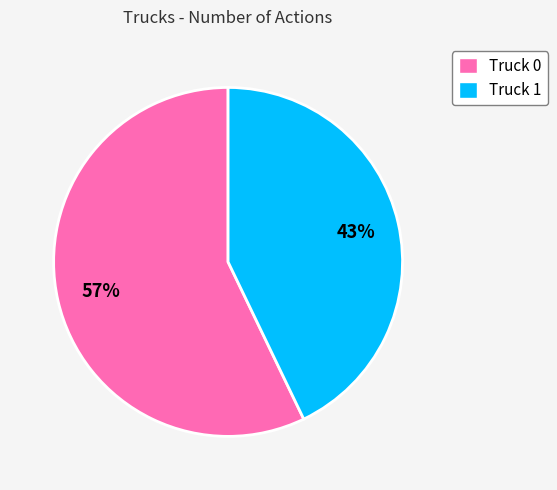

Which category has the biggest portion of the pie?

Truck 0